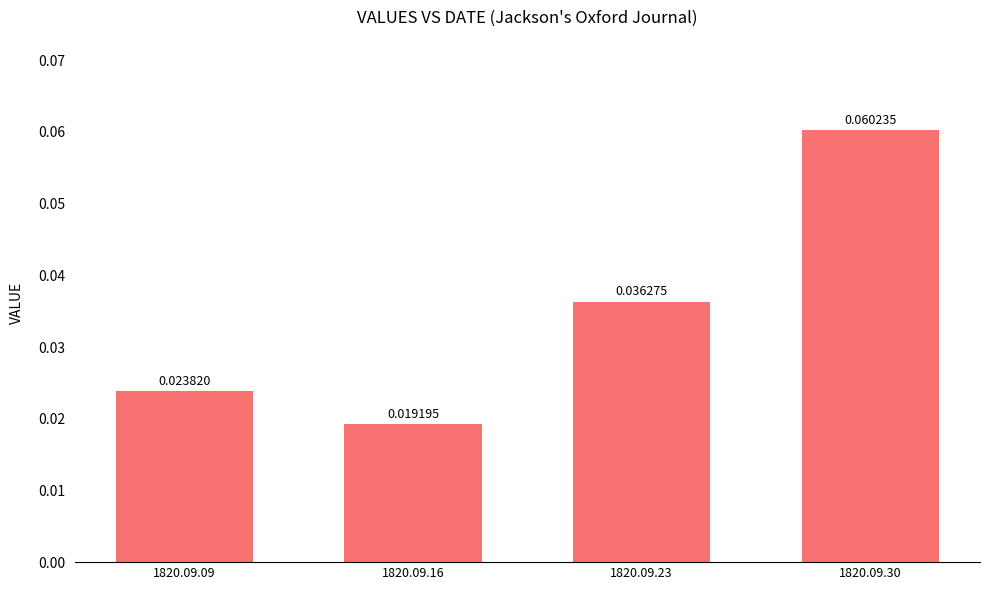

Which label corresponds to the largest value in the chart?

1820.09.30